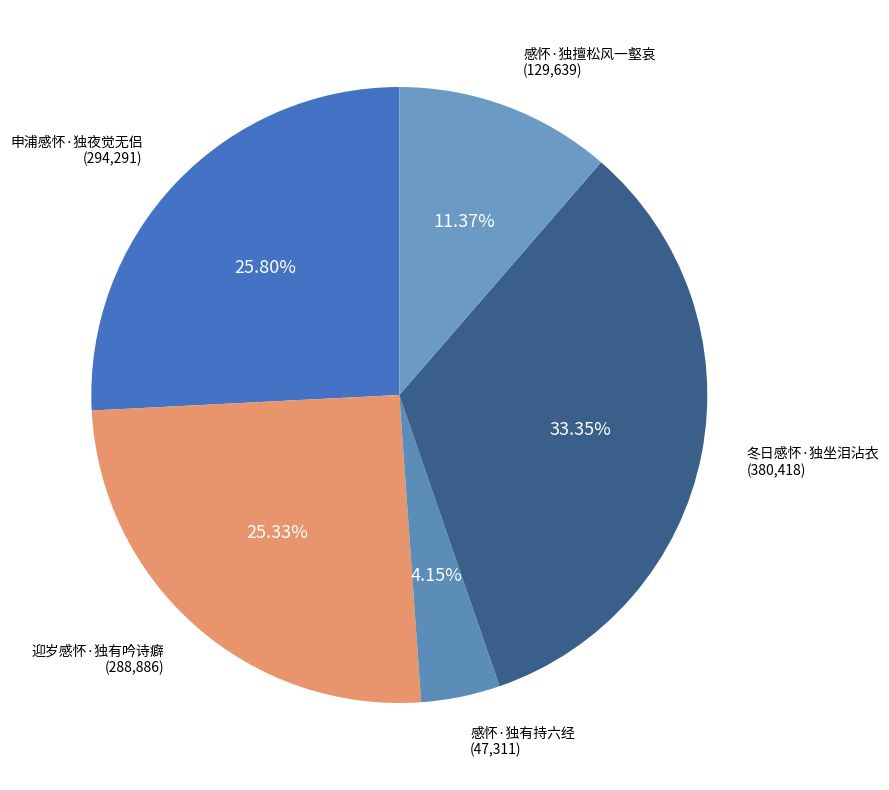

What is the largest slice in the pie chart?

冬日感怀·独坐泪沾衣